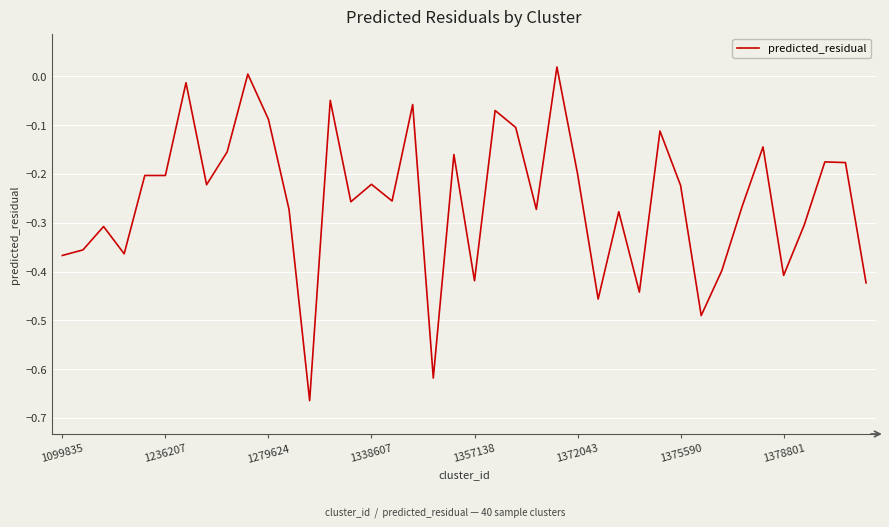

What is the difference between the maximum and minimum values?

0.7